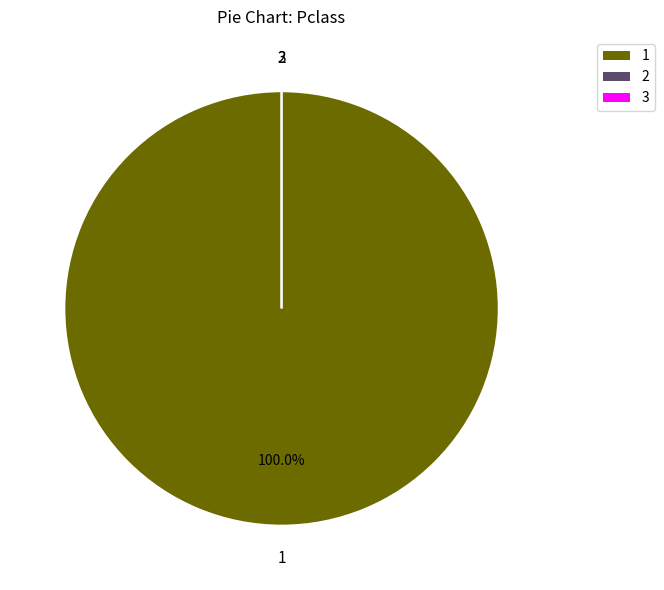

Which has a higher value, 1 or 3?

1